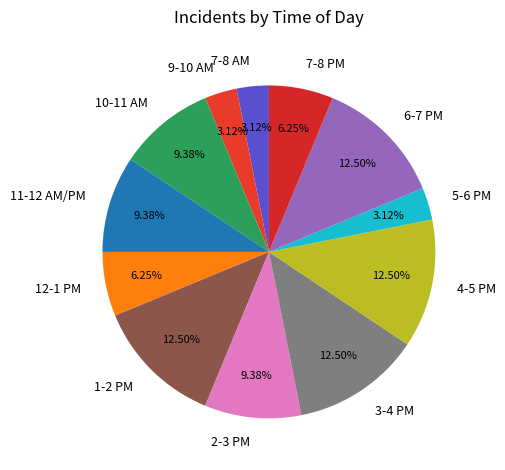

Is there any slice that represents more than half of the pie?

No